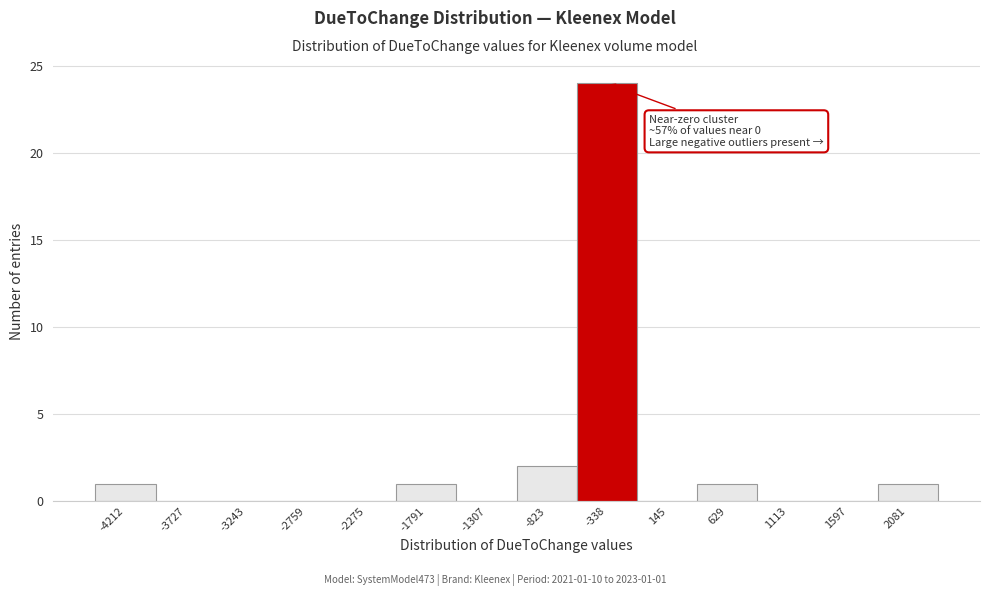

Reading right to left, transcribe all the data shown in this chart.

2081=1	1597=0	1113=0	629=1	145=0	-338=24	-823=2	-1307=0	-1791=1	-2275=0	-2759=0	-3243=0	-3727=0	-4212=1